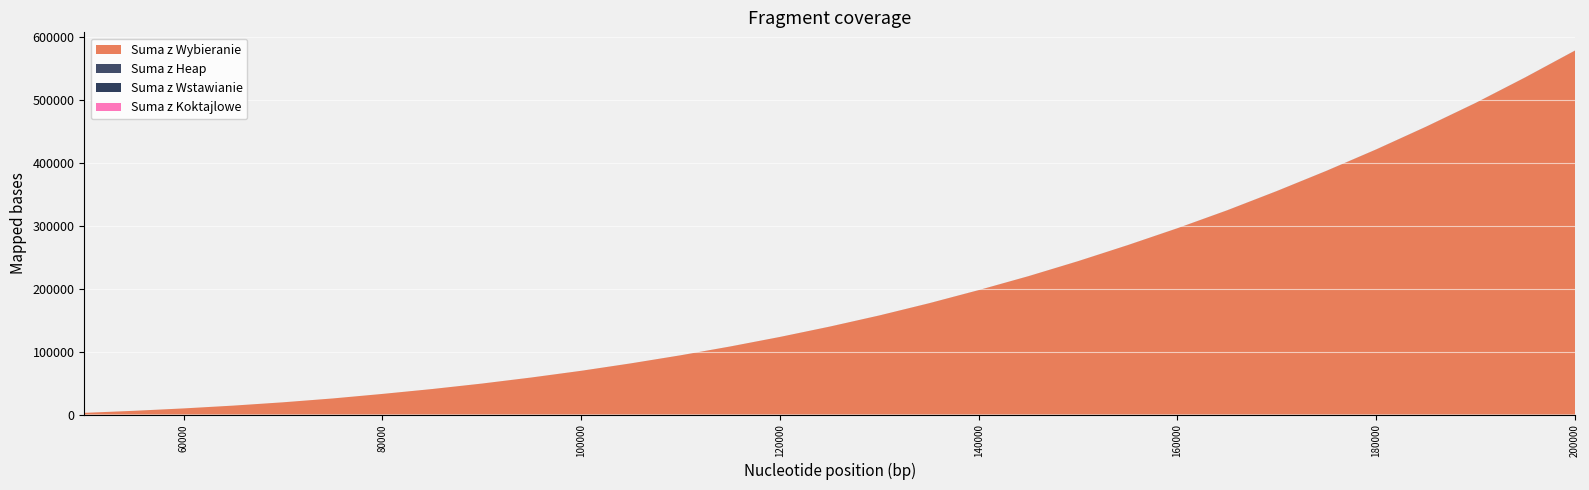

Reading left to right, transcribe all the data shown in this chart.

Suma z Wybieranie: 2636	5870	9686	14152	19411	25545	32747	40521	49205	58914	69533	81369	94199	108241	123401	139830	157600	176988	197936	220090	244007	269539	296400	324923	355571	387782	421822	457858	495760	536460	579101
Suma z Heap: 1	2	4	5	6	7	9	10	12	14	15	18	20	22	24	26	28	31	34	36	39	42	44	47	51	54	57	60	64	68	71
Suma z Wstawianie: 0	1	1	1	2	2	3	3	4	4	5	6	6	7	7	8	9	10	11	11	12	13	14	15	16	17	18	19	20	21	22
Suma z Koktajlowe: 0	1	1	1	1	2	2	2	3	3	3	4	4	5	5	6	6	7	7	8	9	9	10	10	11	12	12	13	14	15	15